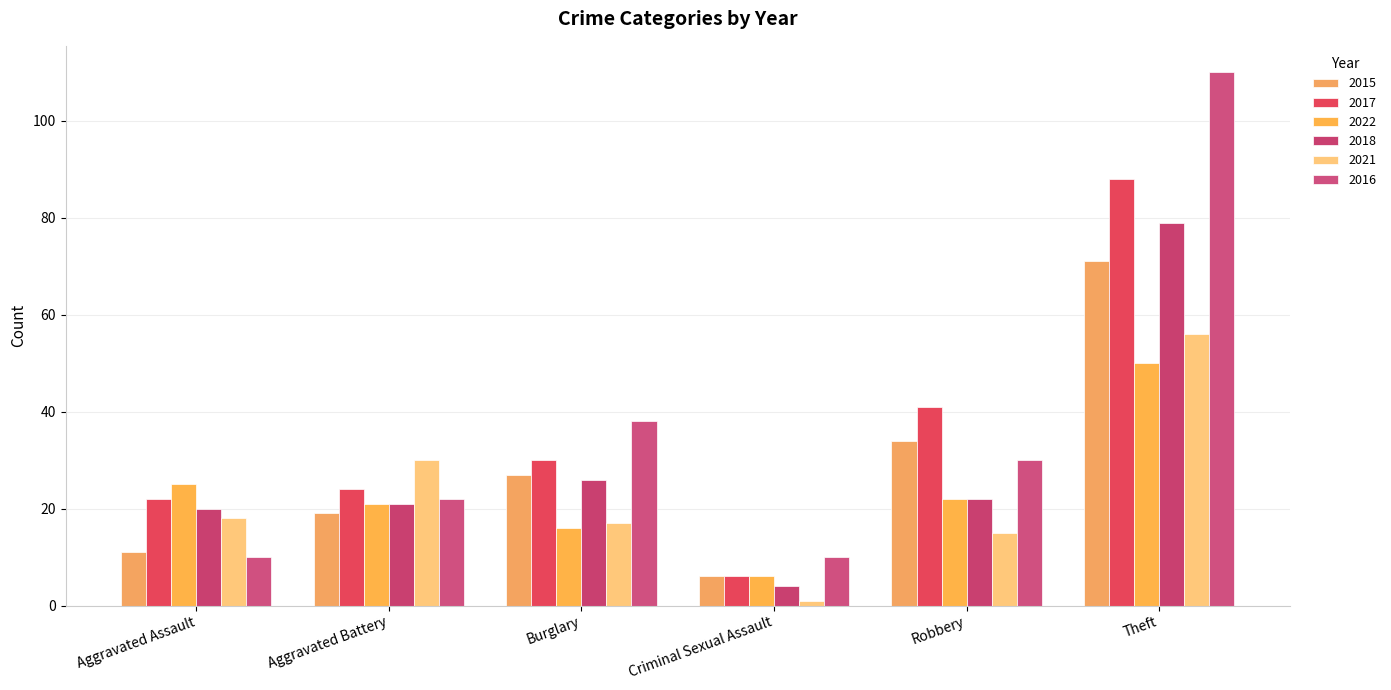

What are all the series names shown in the legend?

2015, 2017, 2022, 2018, 2021, 2016